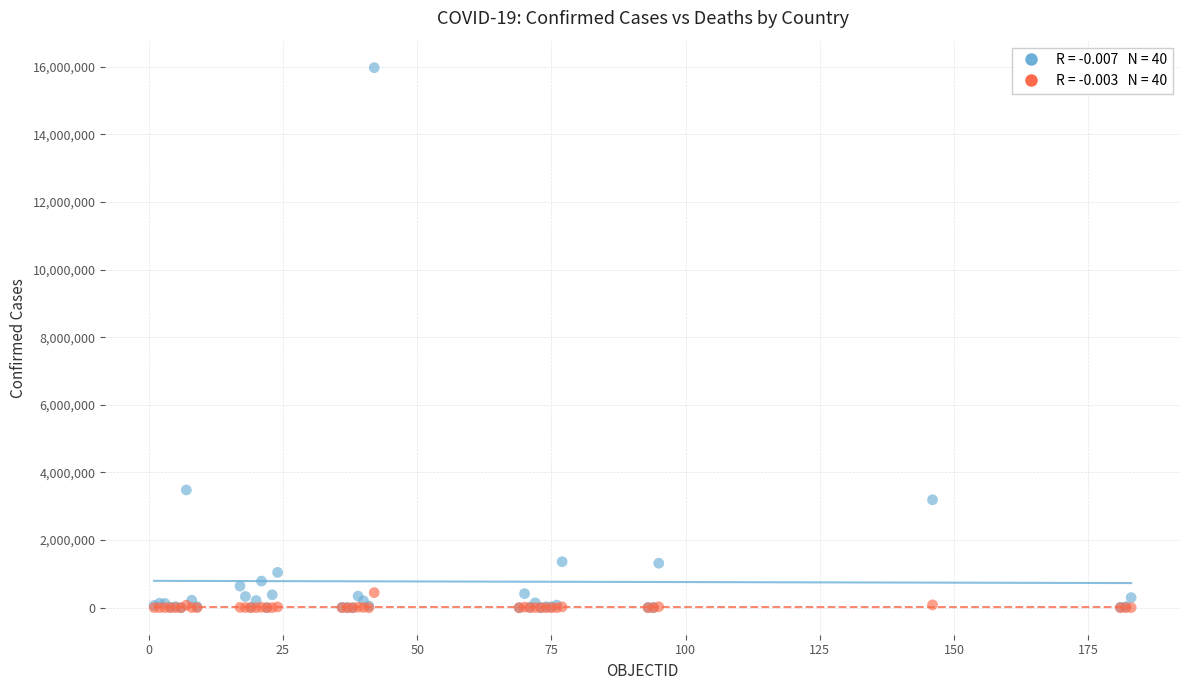

Across all series, what Y value is closest to 7985475?

3482512